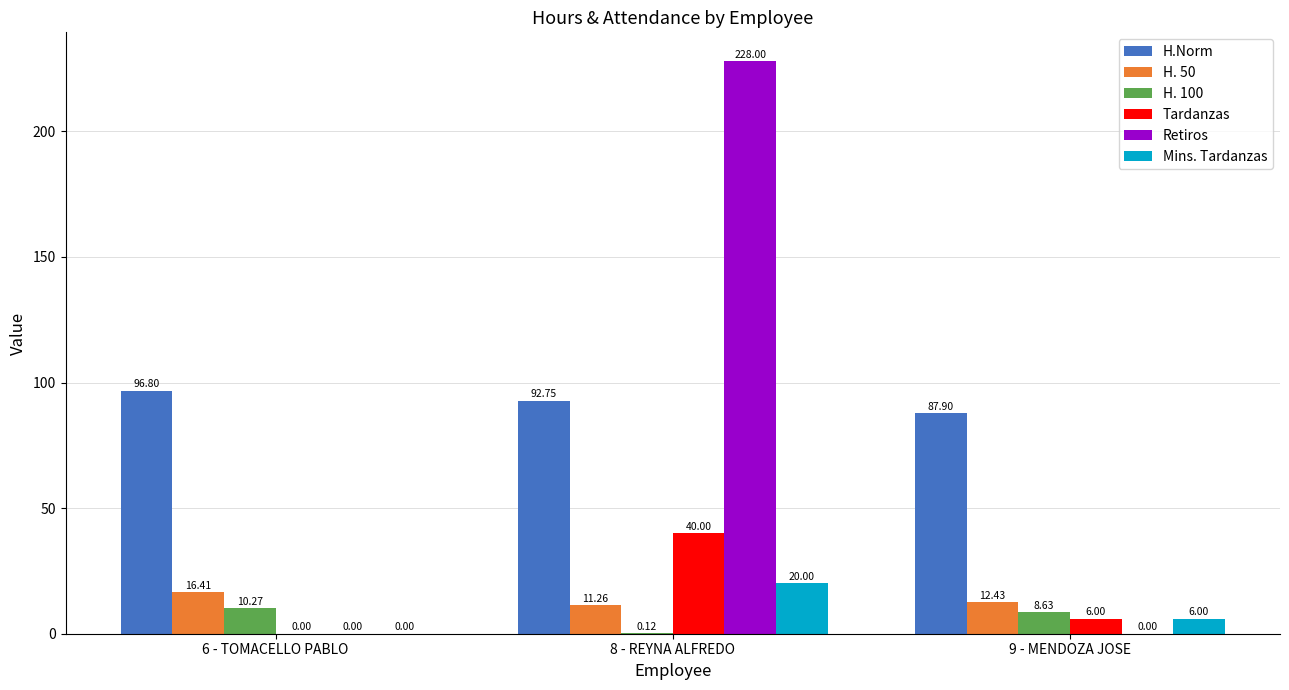

At which category is the sum across all series the highest?

8 - REYNA ALFREDO